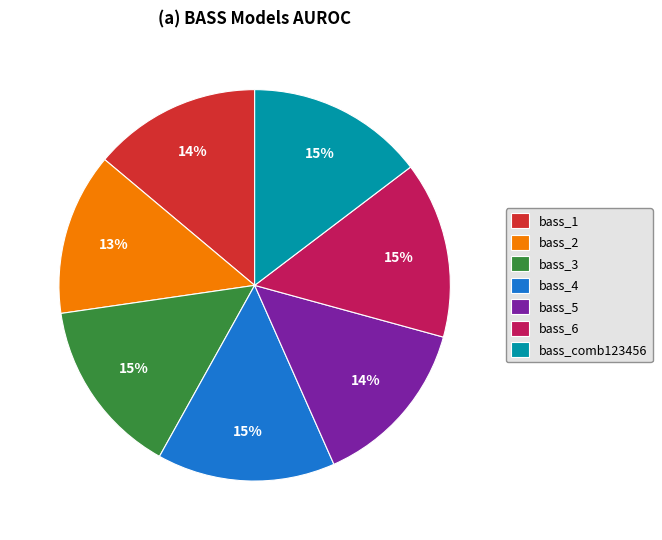

How many segments does this pie chart have?

7